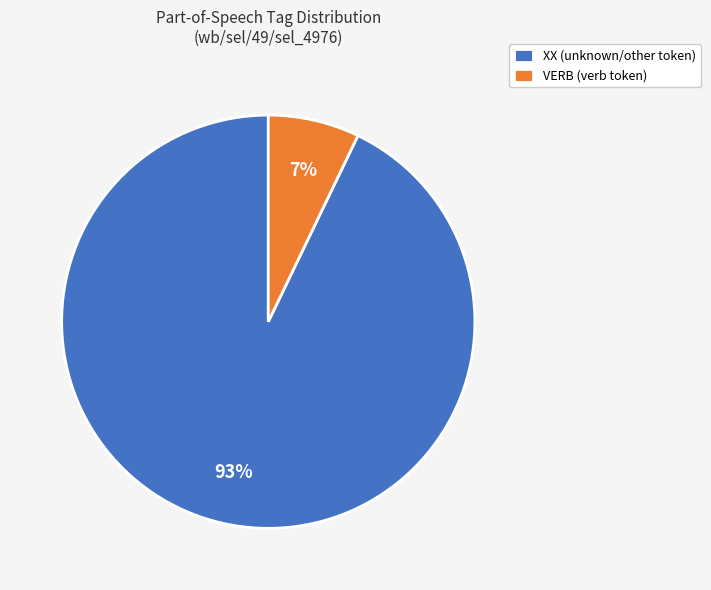

Do XX (unknown/other token) and VERB (verb token) together represent more than half of the pie?

Yes